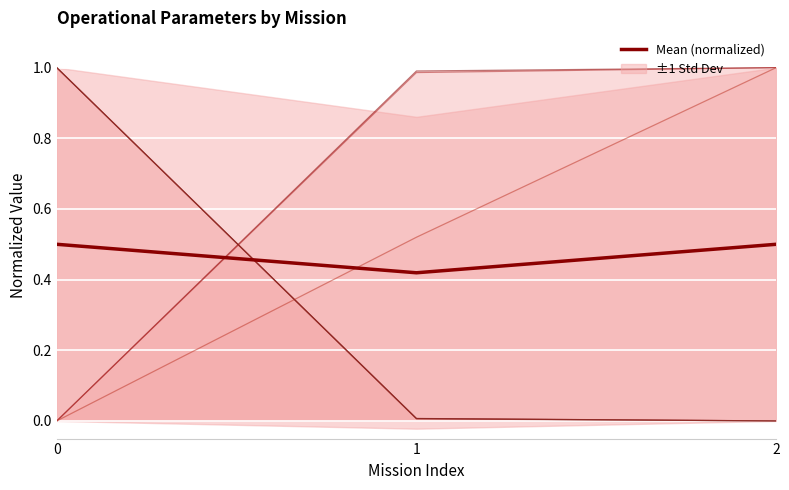

Rank the categories by value from lowest to highest.

1, 0, 2